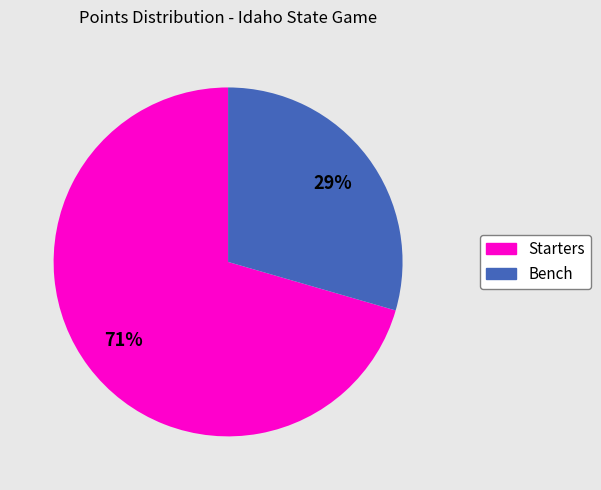

Is there a majority slice in this chart?

Yes